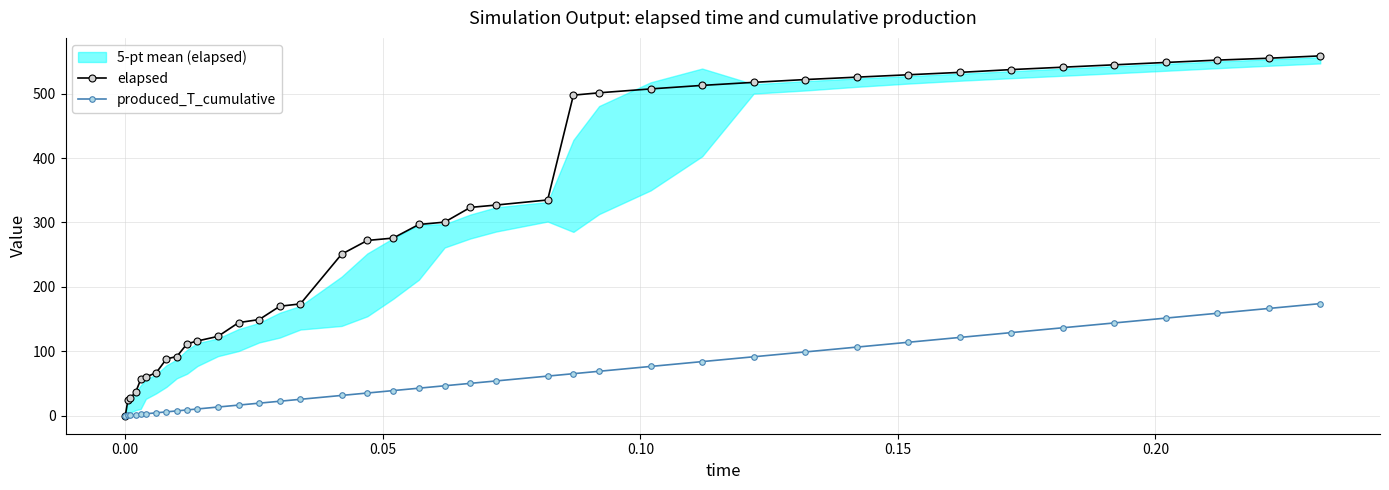

What is the value of the produced_T_cumulative point at the 26th from the left?

69.0